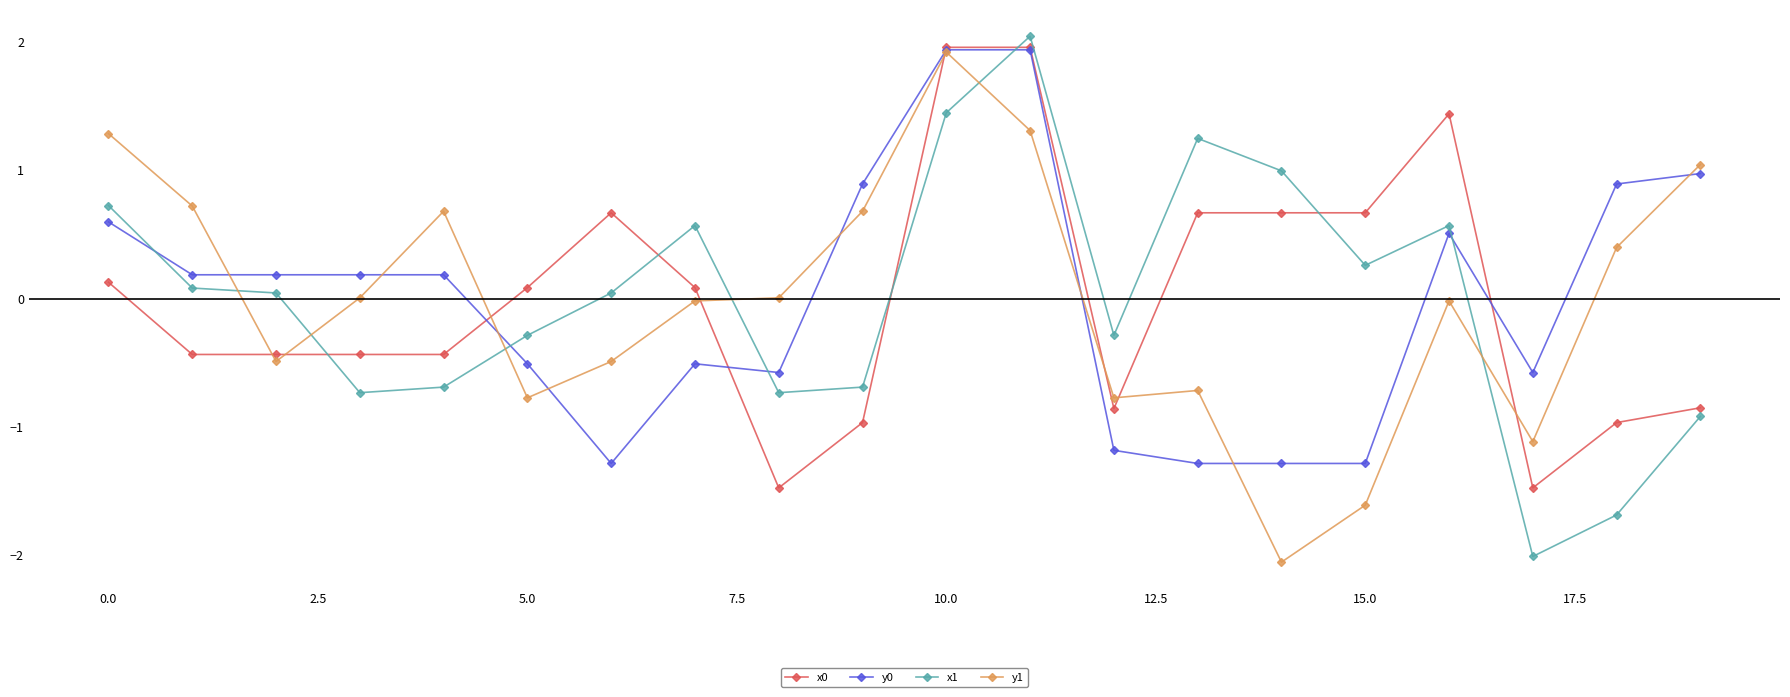

What is the value of the y1 point at the 10th from the left?

0.7